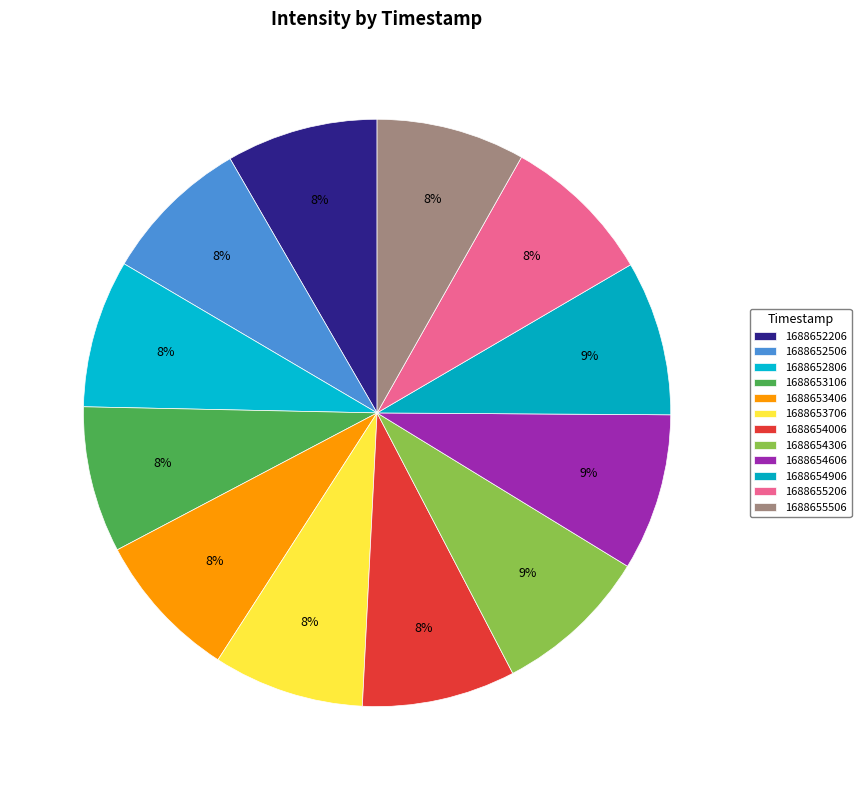

Count the number of slices in the pie.

12